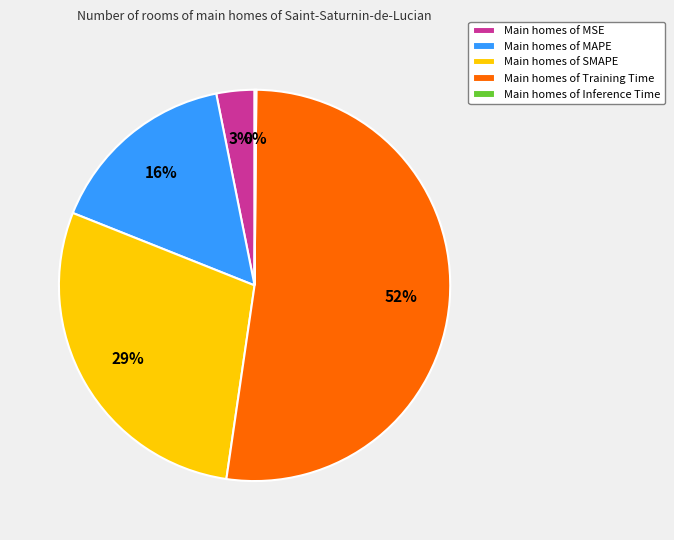

To the nearest percent, what is the difference between the Main homes of MSE and Main homes of SMAPE slice percentages?

26%